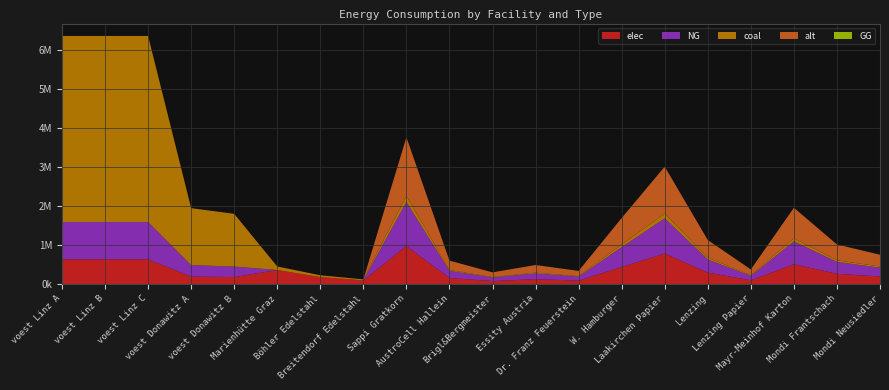

Reading left to right, what are all the values shown in this chart?

elec: 635096.3	635096.3	635096.3	194392.6	179813.1	360800.0	180400.0	96800.0	977166.7	156346.7	78173.3	127031.7	87945.0	439725.0	781733.3	293150.0	97716.7	508126.7	263835.0	195433.3
NG: 952644.4	952644.4	952644.4	291588.9	269719.7	0.0	0.0	0.0	1127500.0	180400.0	90200.0	146575.0	101475.0	507375.0	902000.0	338250.0	112750.0	586300.0	304425.0	225500.0
coal: 4763222.2	4763222.2	4763222.2	1457944.4	1348598.6	90200.0	45100.0	24200.0	150333.3	24053.3	12026.7	19543.3	13530.0	67650.0	120266.7	45100.0	15033.3	78173.3	40590.0	30066.7
alt: 0.0	0.0	0.0	0.0	0.0	0.0	0.0	0.0	1503333.3	240533.3	120266.7	195433.3	135300.0	676500.0	1202666.7	451000.0	150333.3	781733.3	405900.0	300666.7
GG: 0.0	0.0	0.0	0.0	0.0	0.0	0.0	0.0	0.0	0.0	0.0	0.0	0.0	0.0	0.0	0.0	0.0	0.0	0.0	0.0